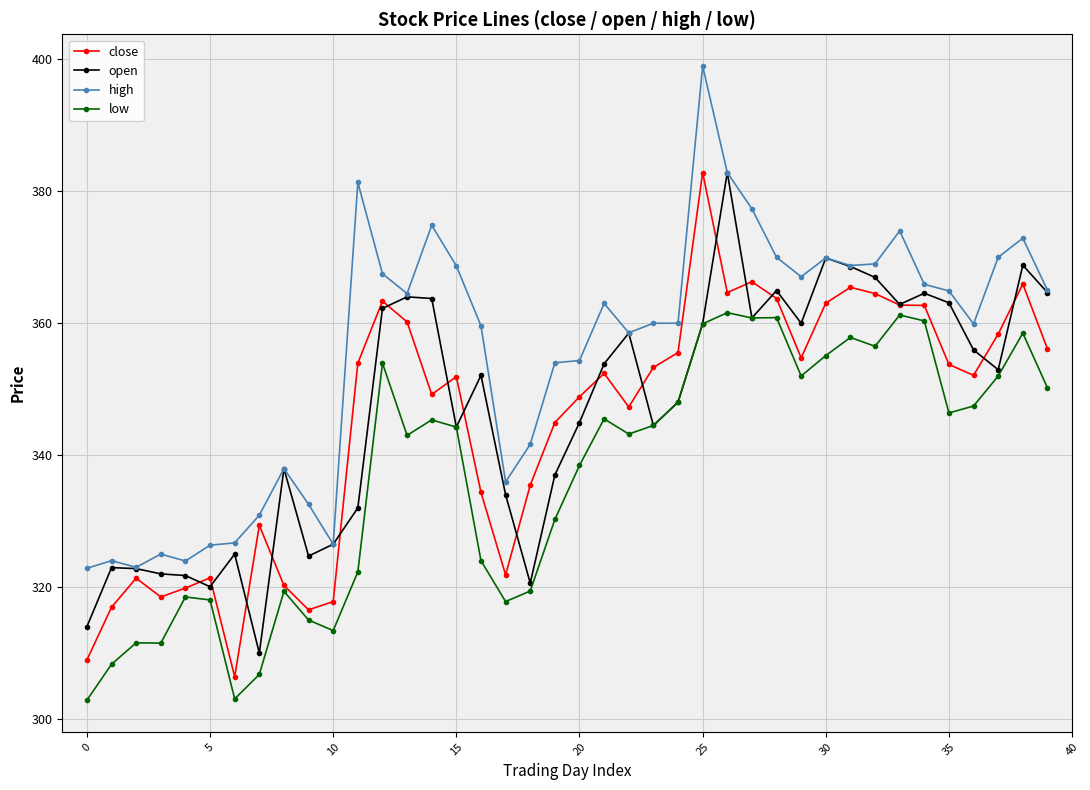

Which series has the largest total across all categories?

high